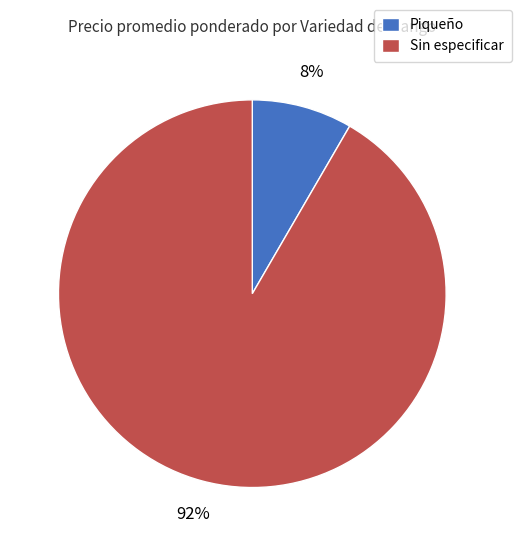

Rank the categories by value from highest to lowest.

Sin especificar, Piqueño